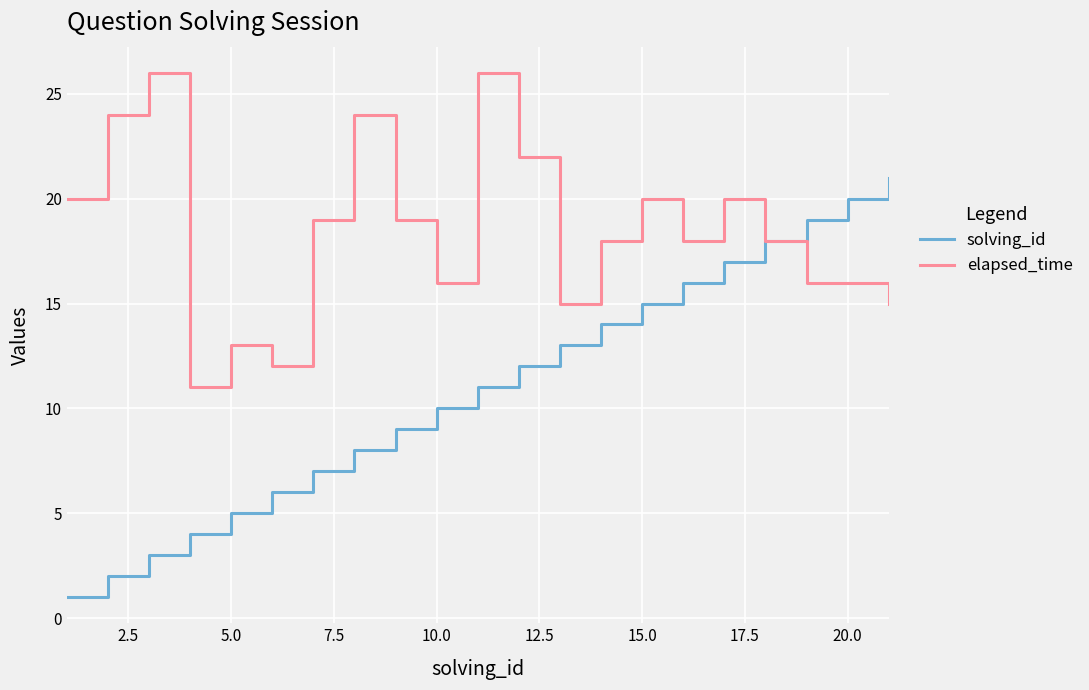

What is the lowest value of the solving_id series?

1